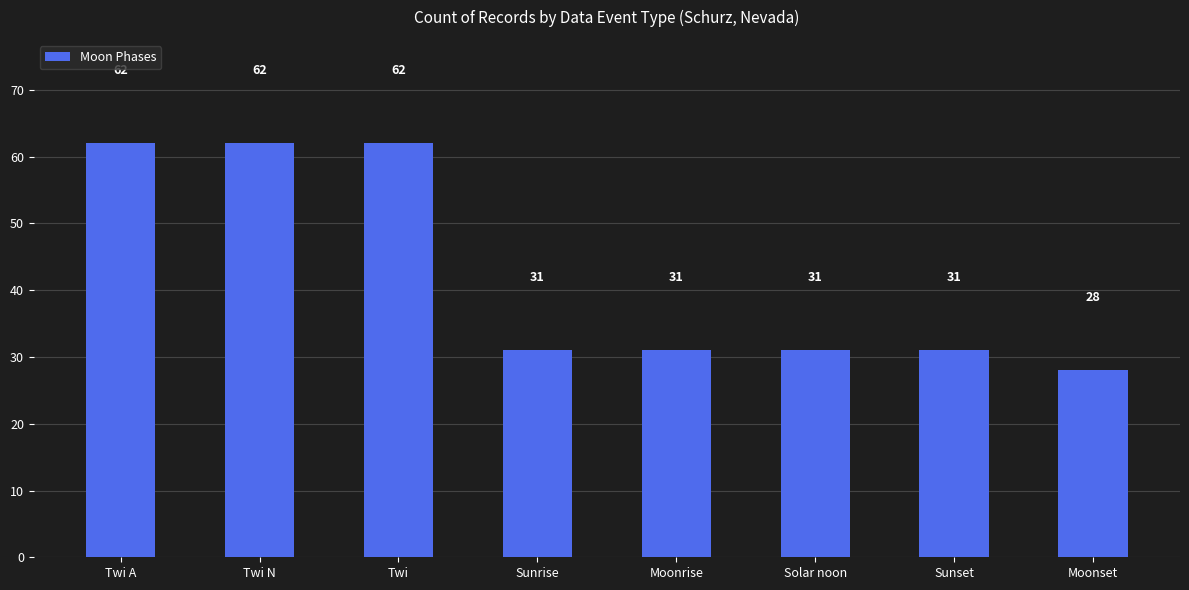

What position from the left is Twi A?

1